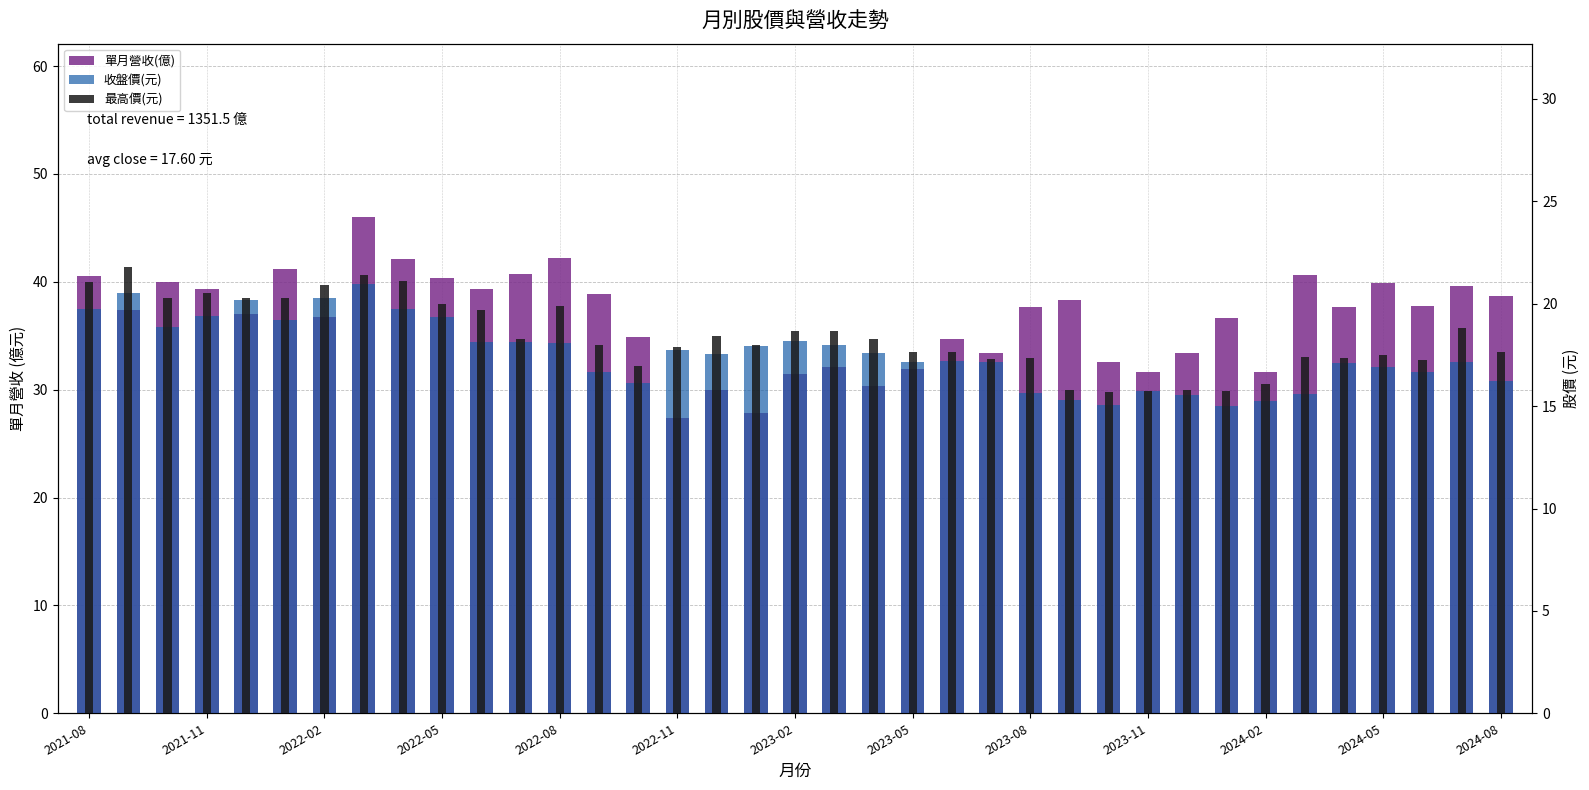

The value of 單月營收(億) at 2022-08 is 11.3. True or false?

False